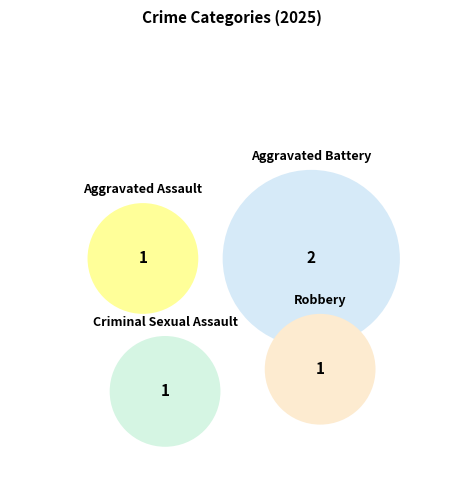

To the nearest percent, what percentage of the pie is Aggravated Battery?

40%